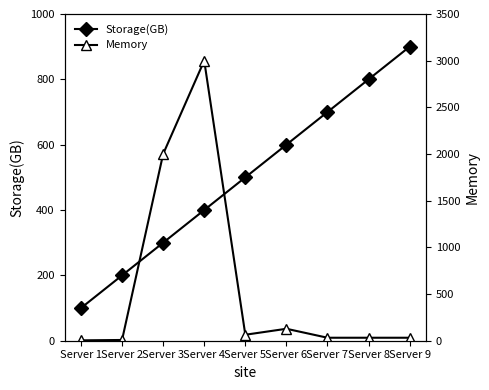

Which series has the largest range (max minus min)?

Memory